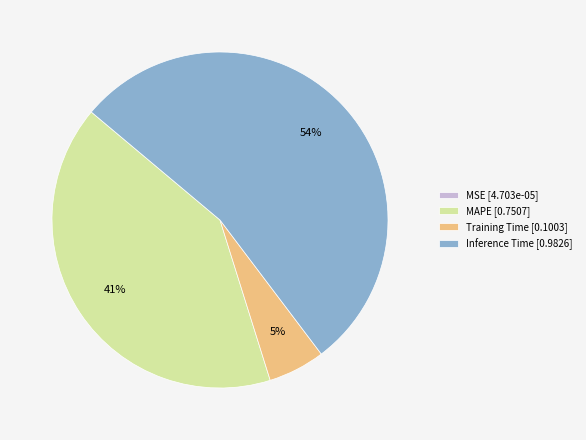

To the nearest percent, what is the difference between the largest and smallest slice percentages?

54%